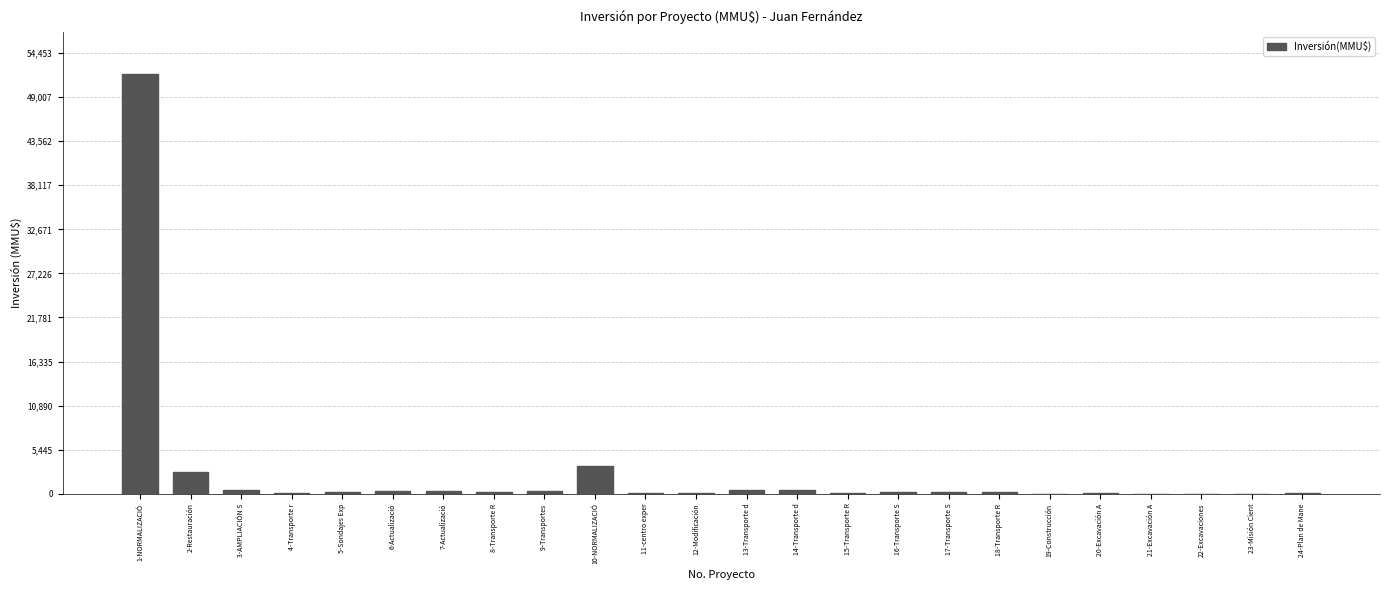

What is the maximum value shown in the chart?

51860